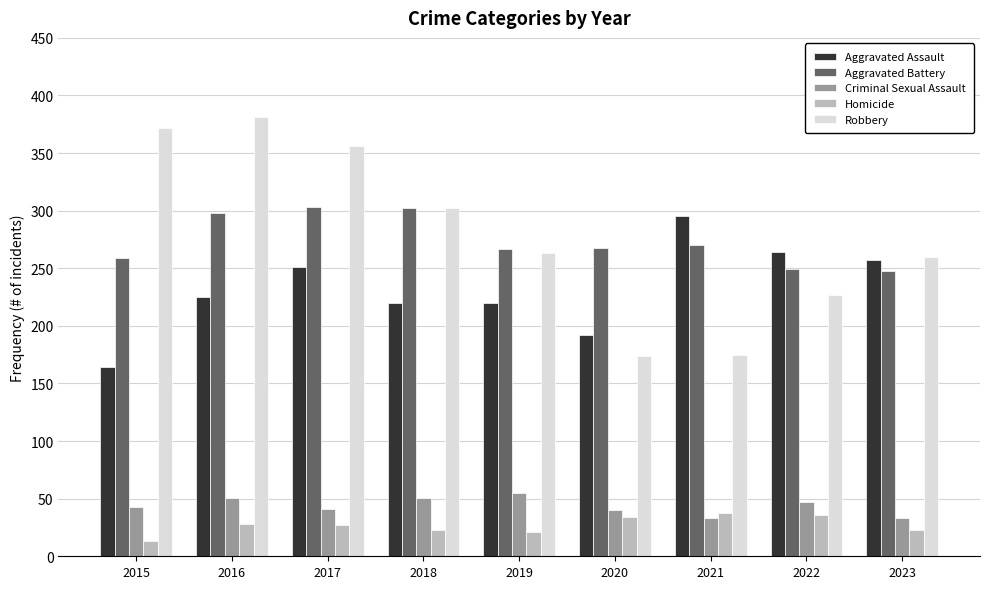

What is the difference between the maximum and minimum values in the Criminal Sexual Assault series?

22